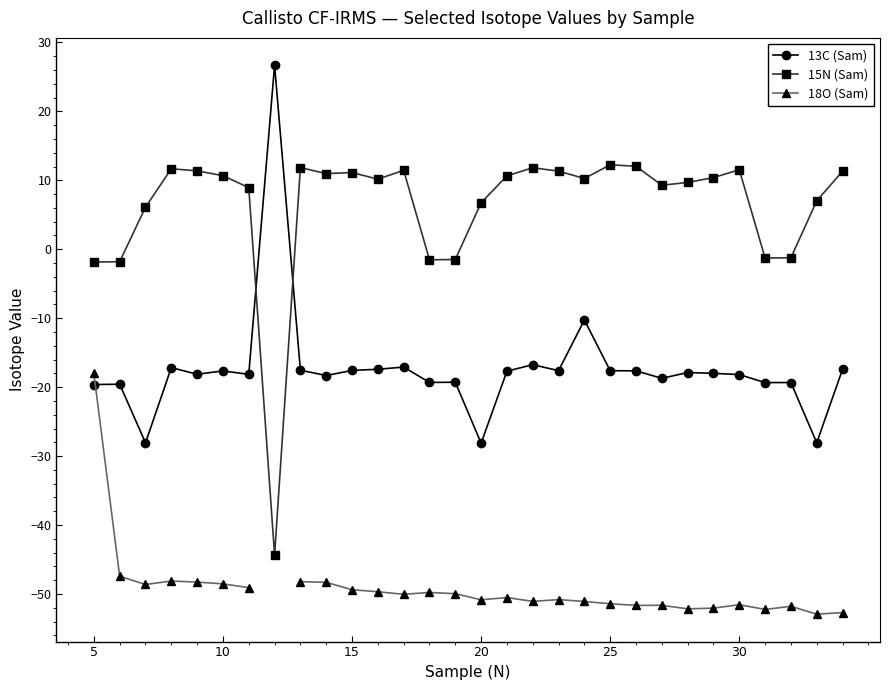

Is it true that 13C (Sam) equals -40.8 at 20?

False